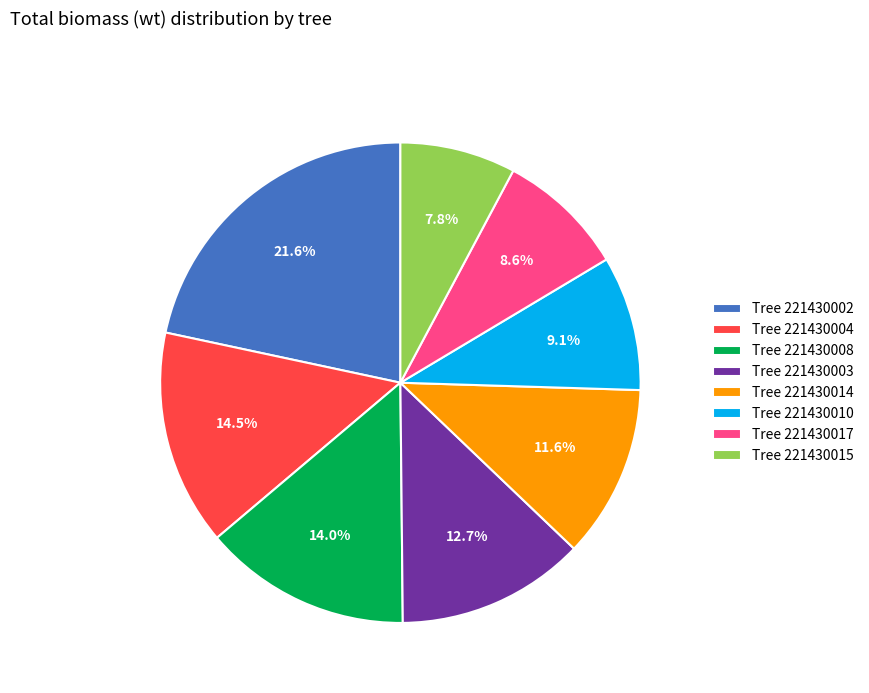

To the nearest percent, what is the average slice percentage?

12%